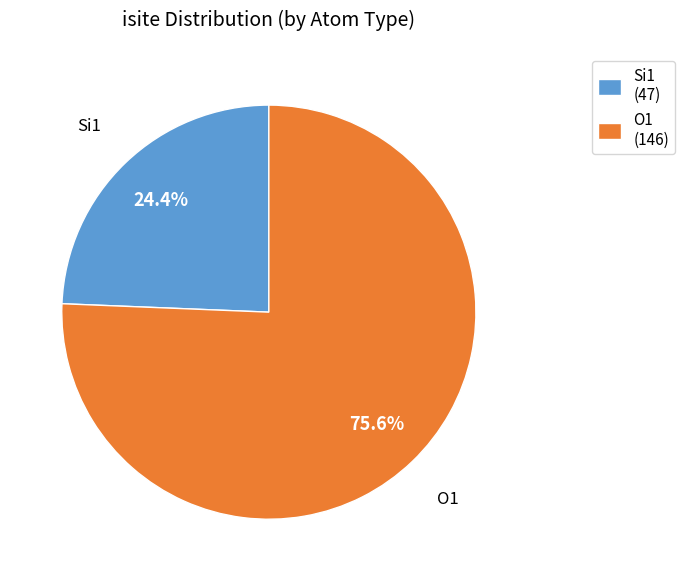

What percentage do O1 (146) and Si1 (47) together represent?

100.0%